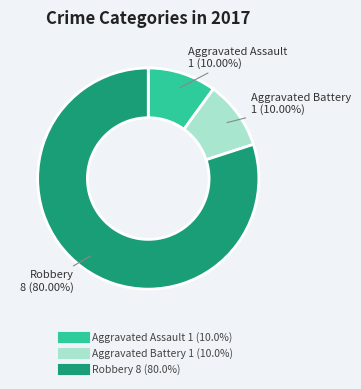

What is the majority slice?

Robbery